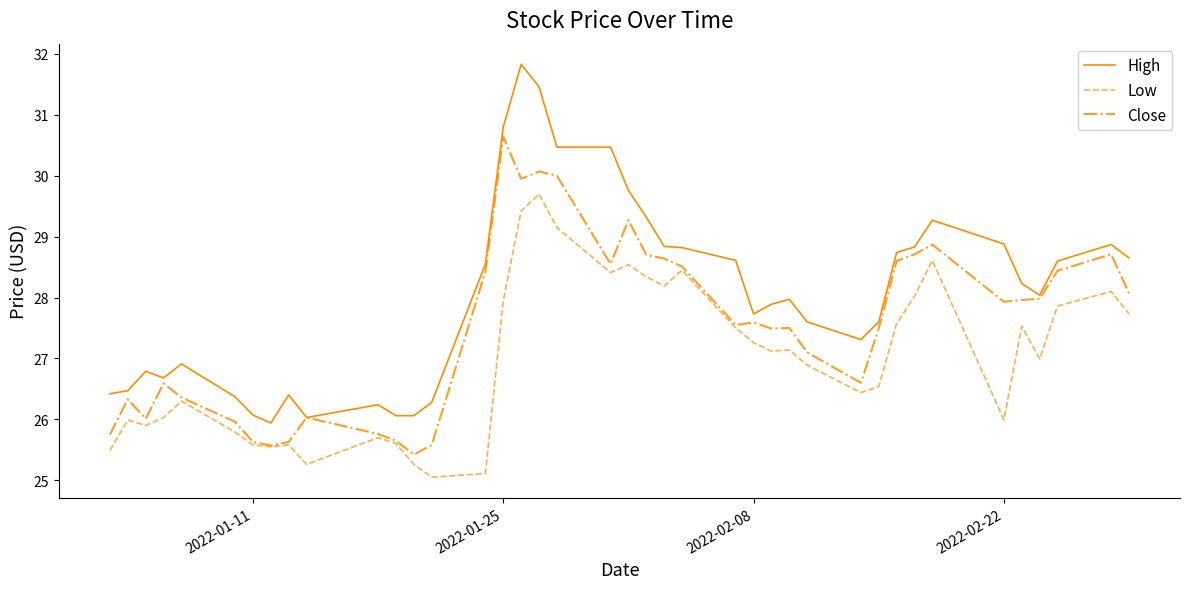

Which series has the largest range (max minus min)?

High